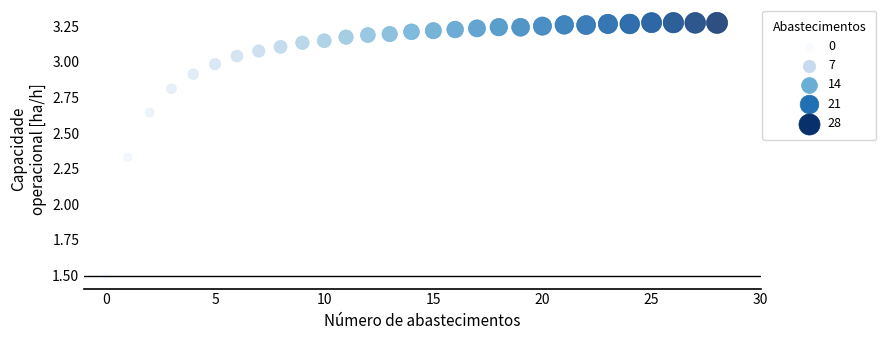

What is the range of Y values (max minus min)?

1.8